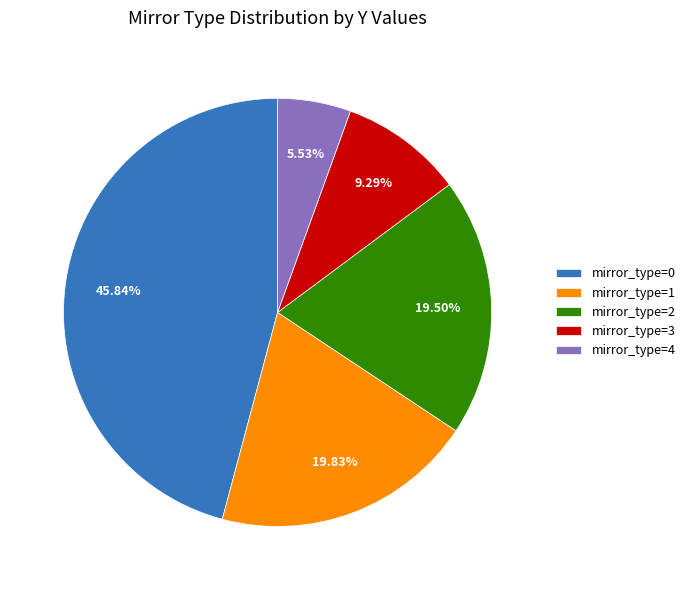

Which has a higher value, mirror_type=2 or mirror_type=4?

mirror_type=2